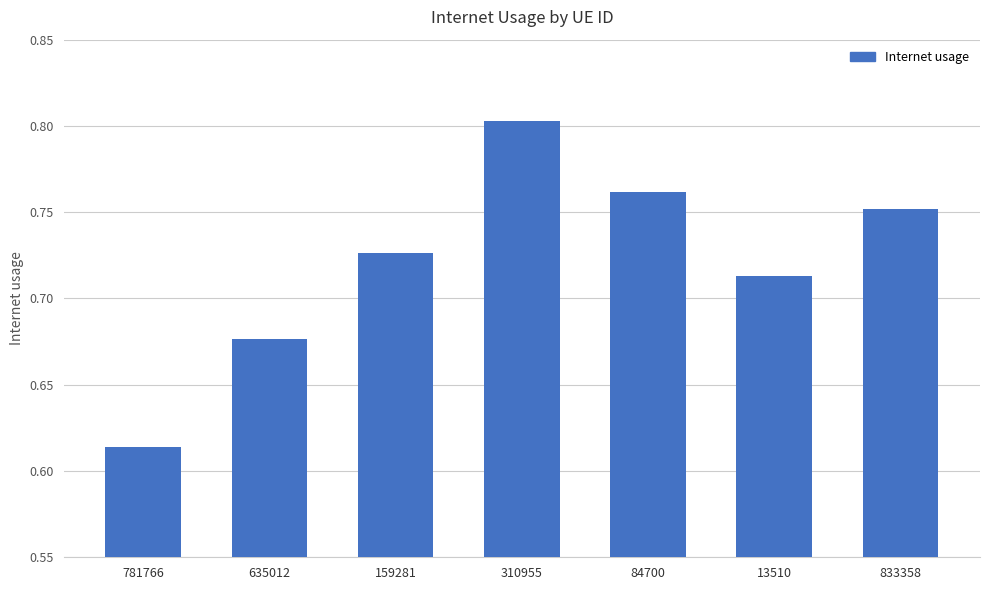

List the labels in order of value, largest first.

310955, 84700, 833358, 159281, 13510, 635012, 781766